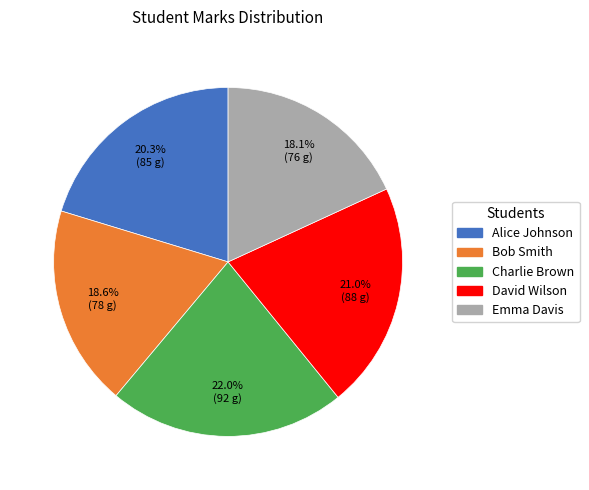

How much of the chart is everything except David Wilson?

79.0%